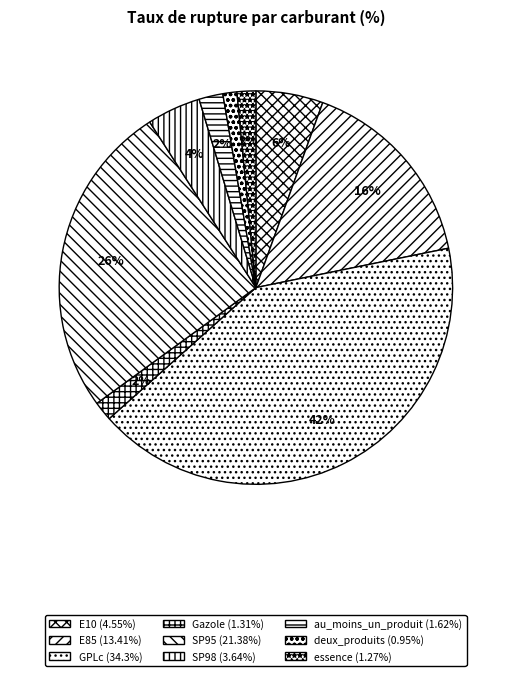

How many slices are in this pie chart?

9